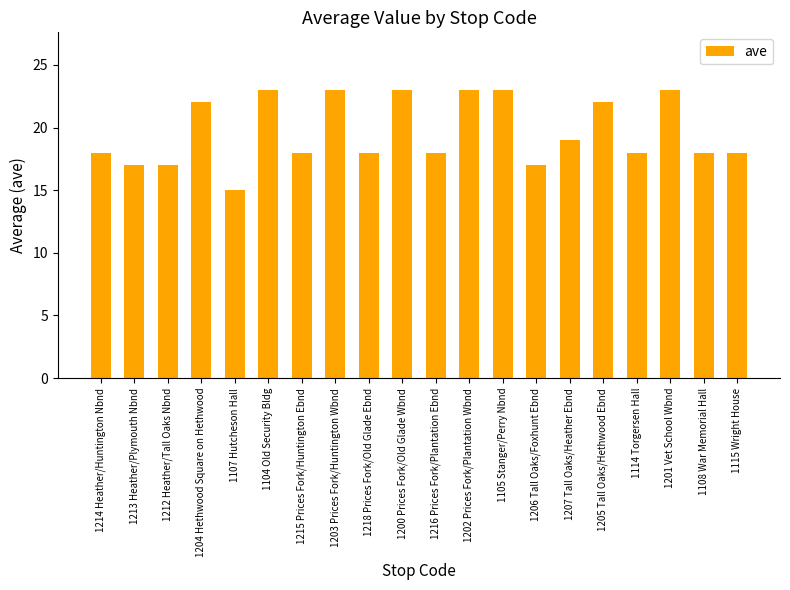

Does the chart contain stacked bars?

No